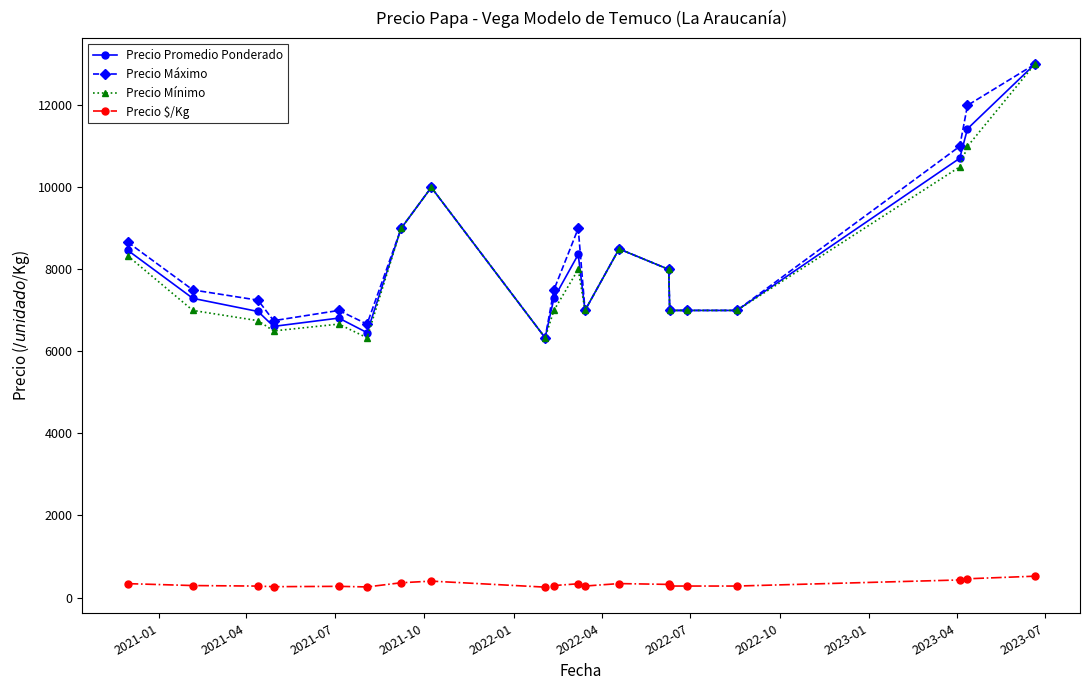

What is the highest value of the Precio Promedio Ponderado series?

13000.0